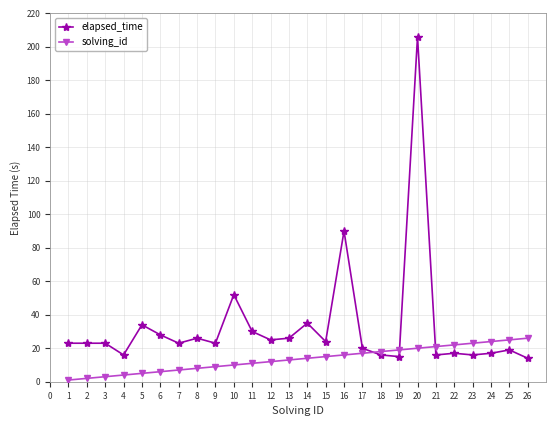

At how many categories does at least one series exceed 120?

1